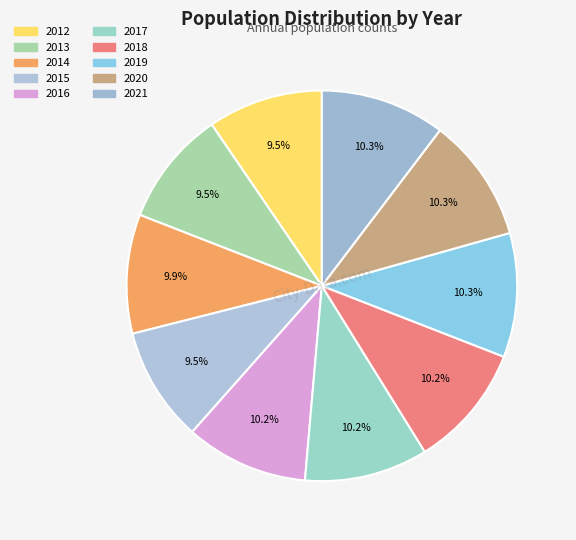

The 2018 slice represents 15% of the pie. True or false?

False